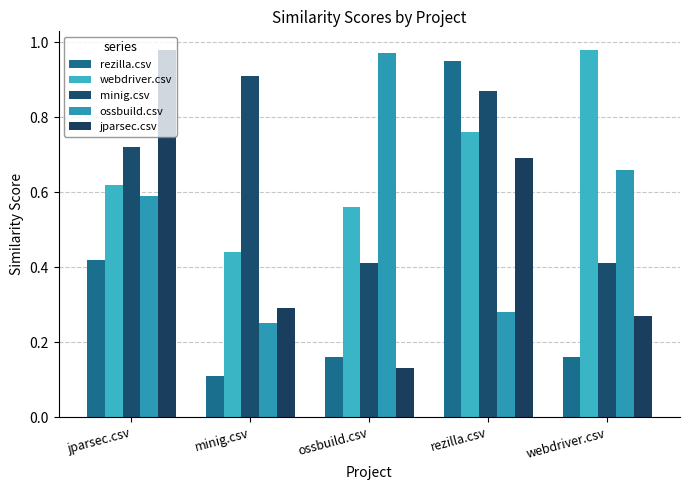

Reading left to right, list all the values displayed in this chart.

rezilla.csv: 0.4	0.1	0.2	0.9	0.2
webdriver.csv: 0.6	0.4	0.6	0.8	1.0
minig.csv: 0.7	0.9	0.4	0.9	0.4
ossbuild.csv: 0.6	0.2	1.0	0.3	0.7
jparsec.csv: 1.0	0.3	0.1	0.7	0.3